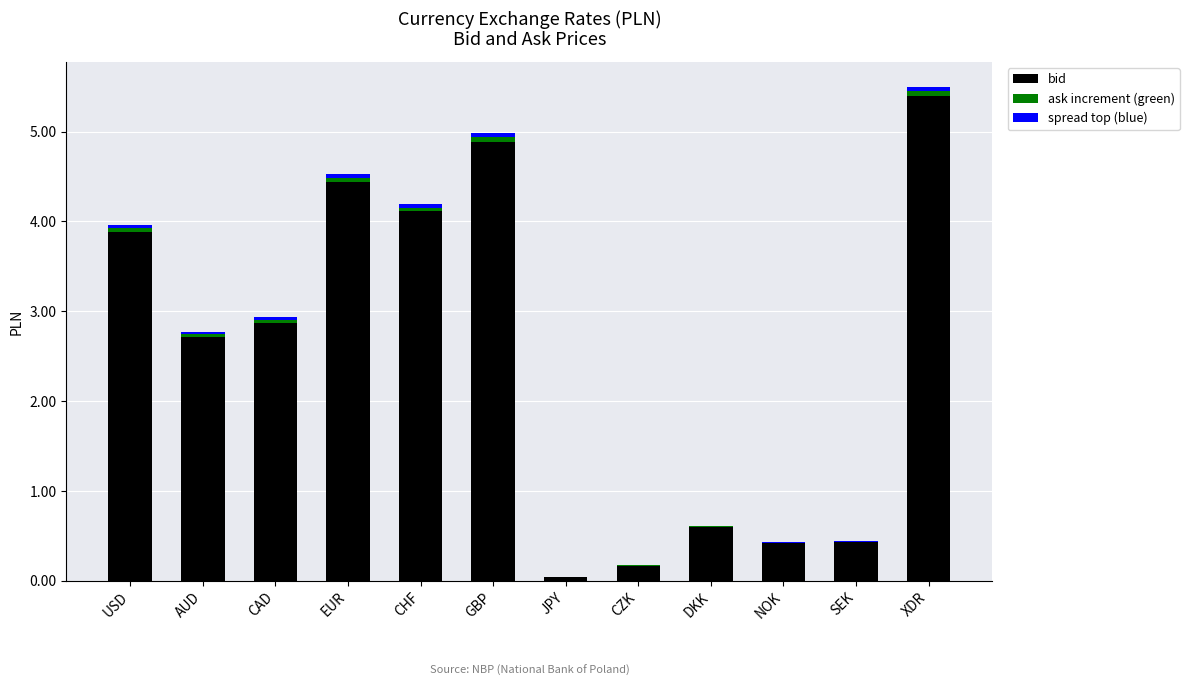

At which category is the sum across all series the highest?

XDR